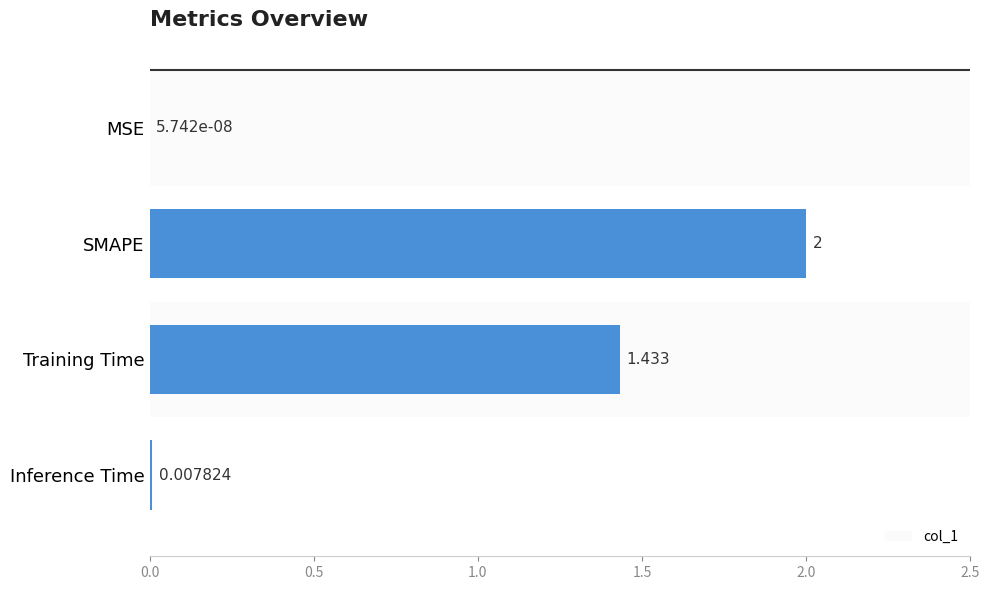

Are the bars horizontal?

Yes